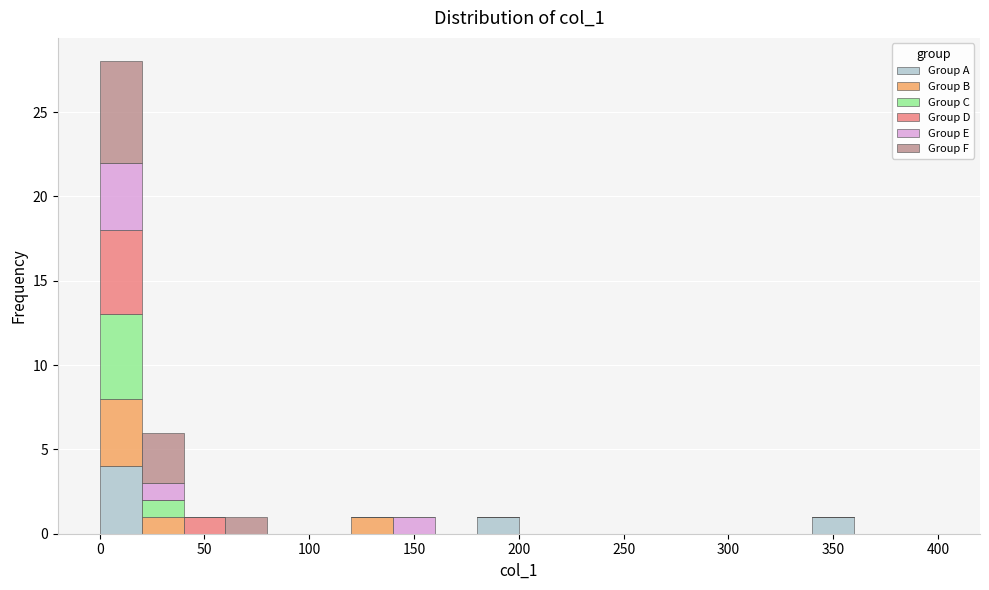

What is the total height of the stacked bar covering 20 to 40 on the x-axis? The values are not printed on the chart, so give them approximately, as read against the axis.

6